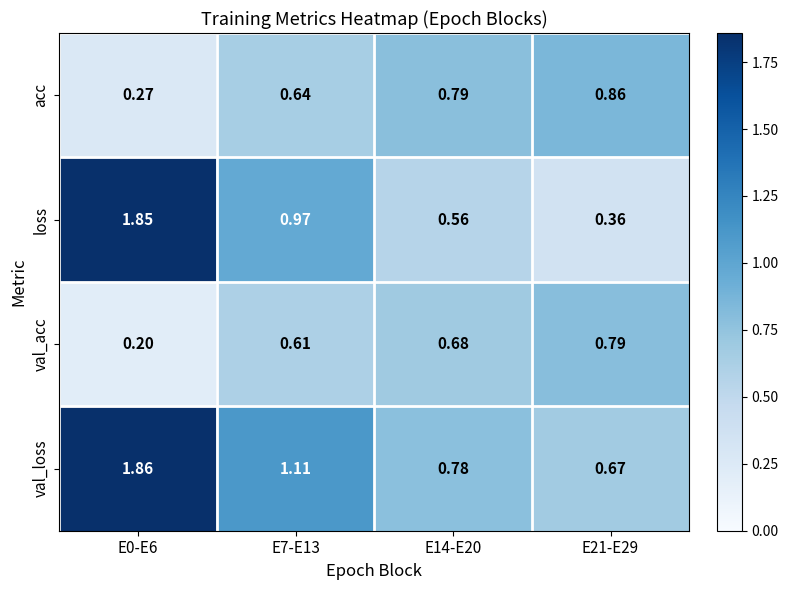

Is the value of val_loss at E14-E20 greater than the value of loss at E21-E29?

Yes